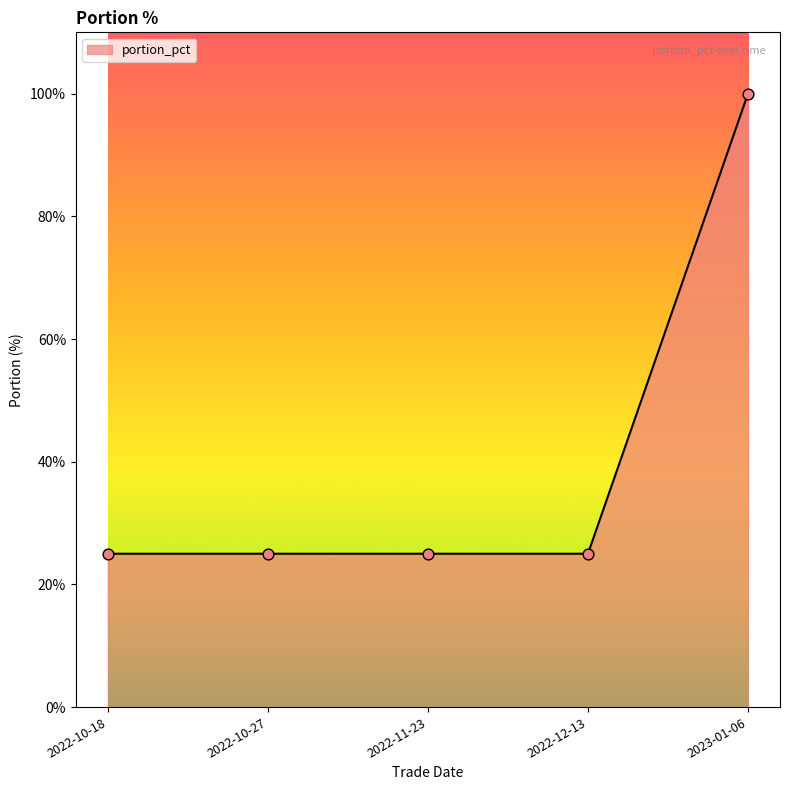

Which has a higher value, 2023-01-06 or 2022-11-23?

2023-01-06